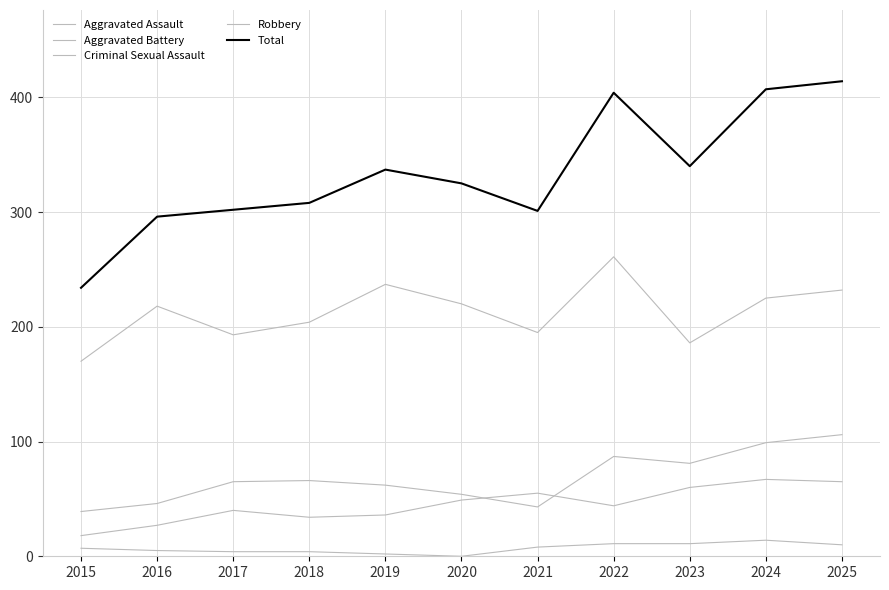

At which category is the sum across all series the highest?

2025